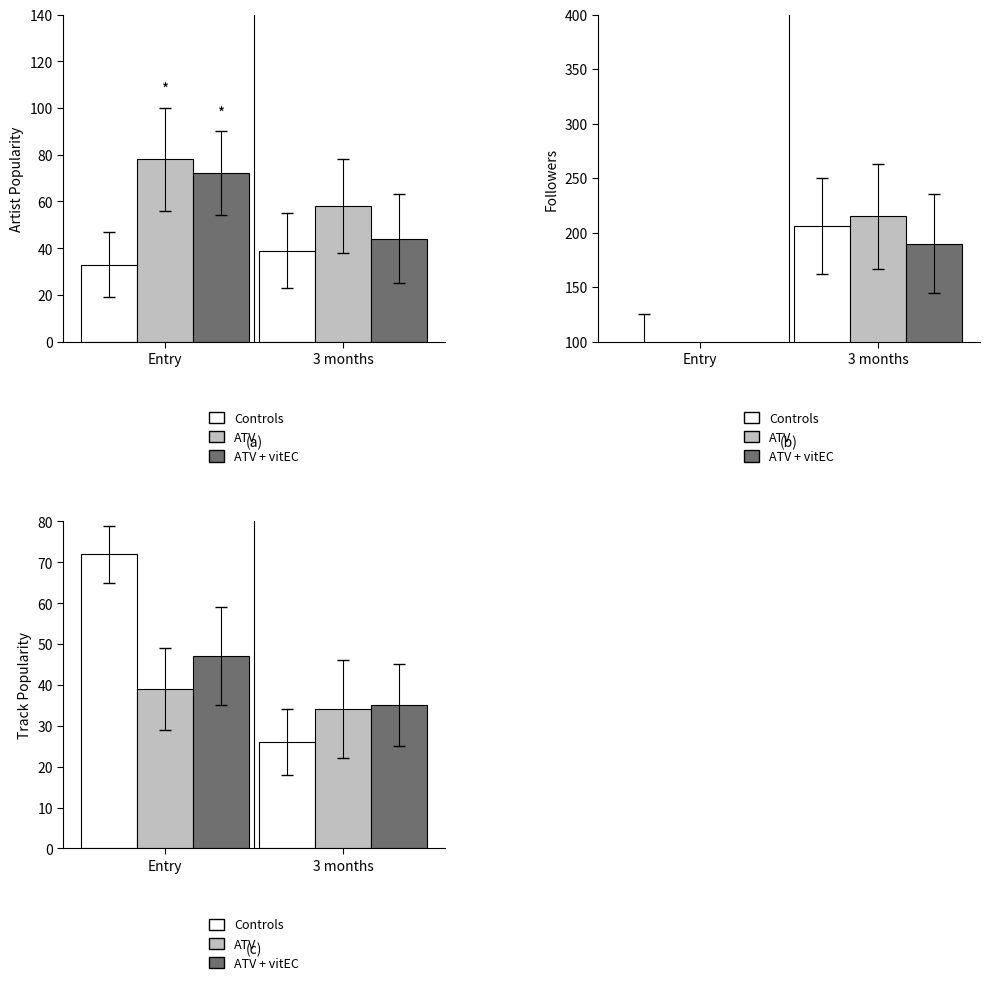

How many Controls values are between 26 and 72?

2